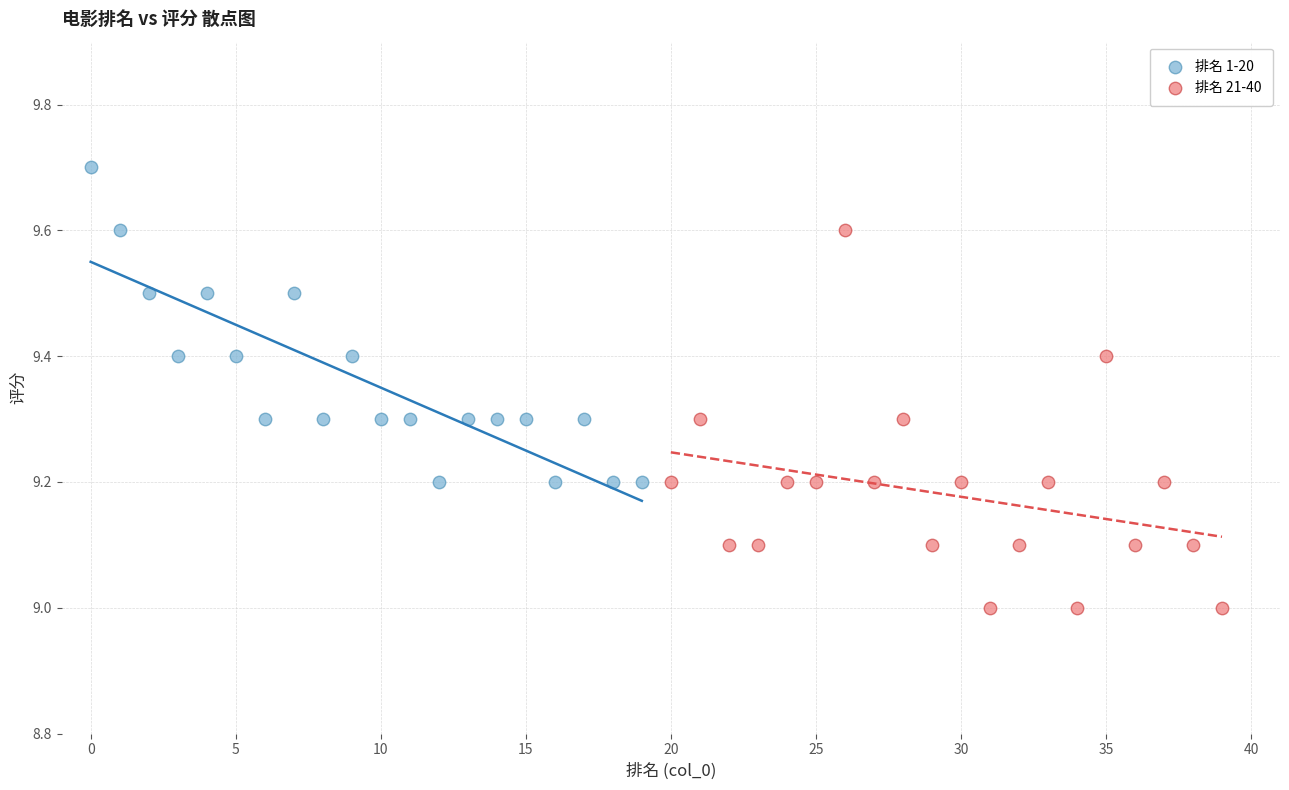

What are all the series names shown in the legend?

排名 1-20, 排名 21-40